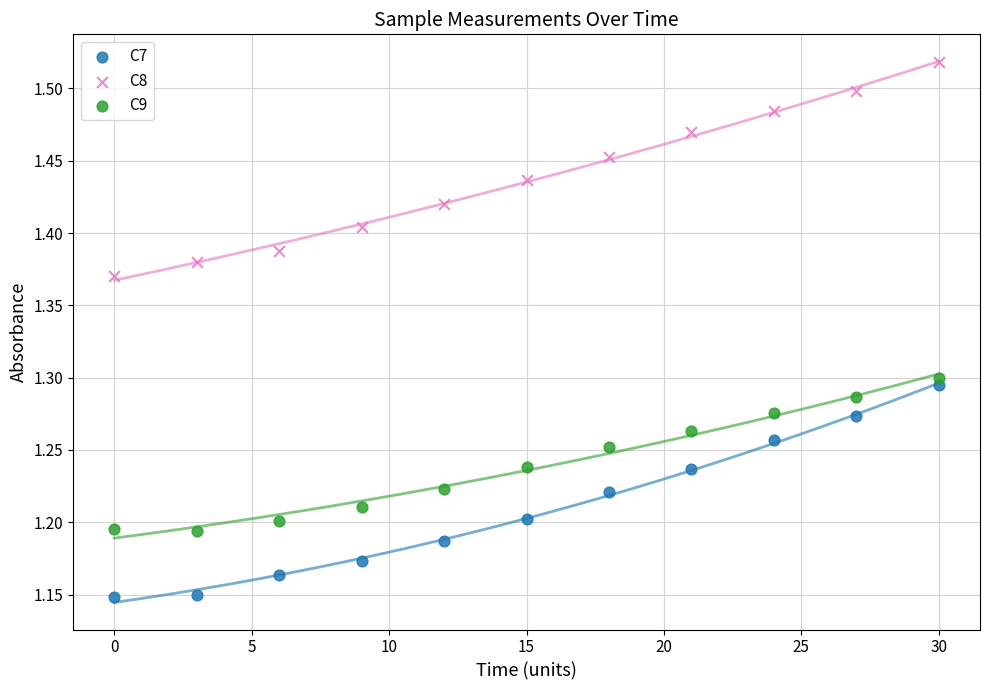

Which series contains the highest Y value?

C8